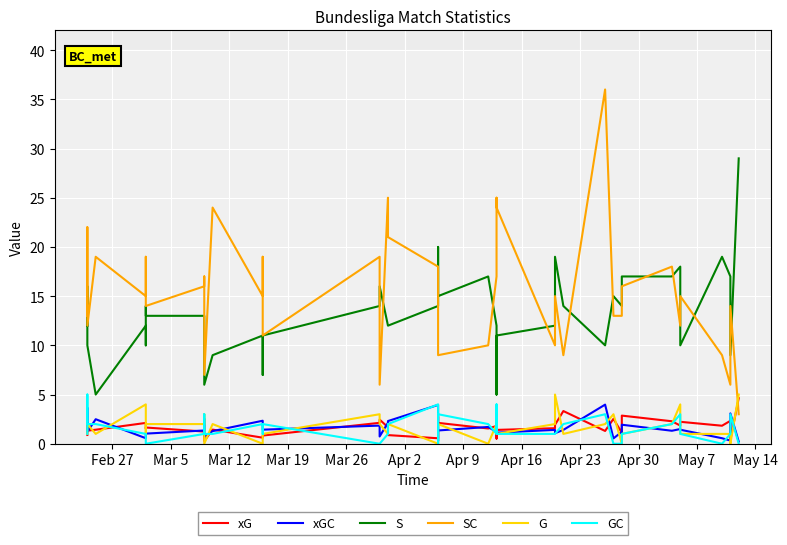

The value of S at 21 is 9.4. True or false?

False